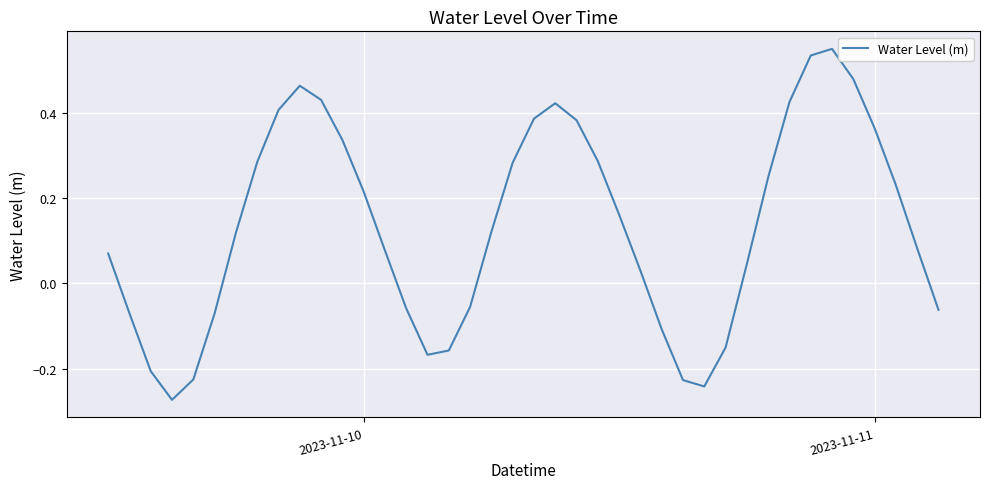

What is the difference between the maximum and minimum values?

0.8